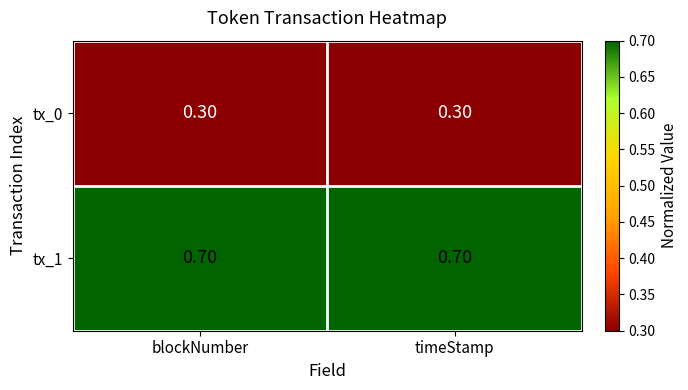

Is the value of tx_0 at blockNumber greater than the value of tx_1 at blockNumber?

No